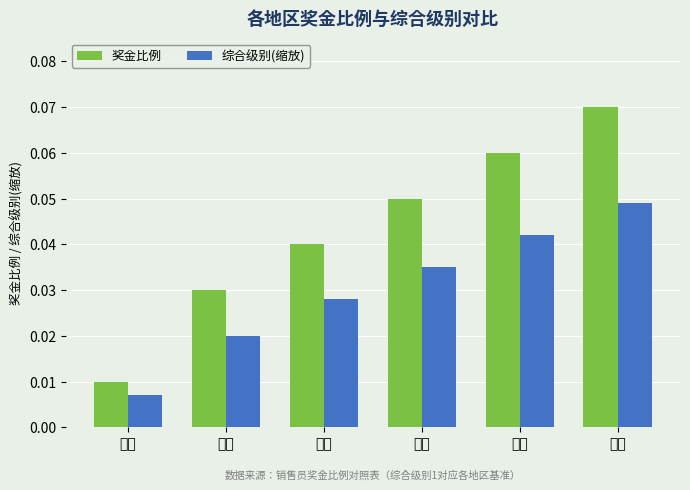

Is it true that 奖金比例 equals 0.0 at 西北?

False